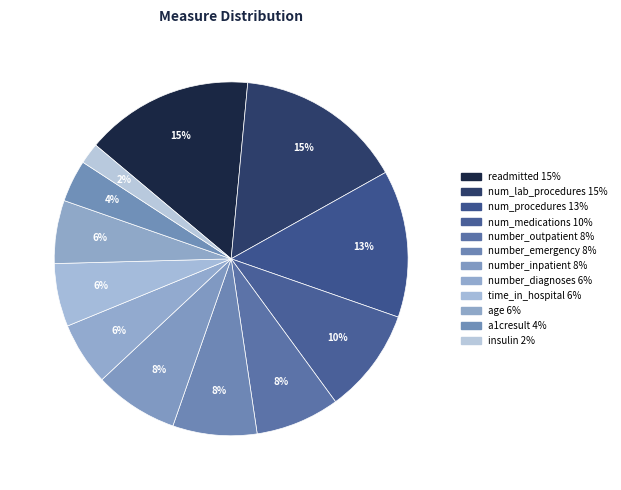

Does number_inpatient account for over 50% of the chart?

No